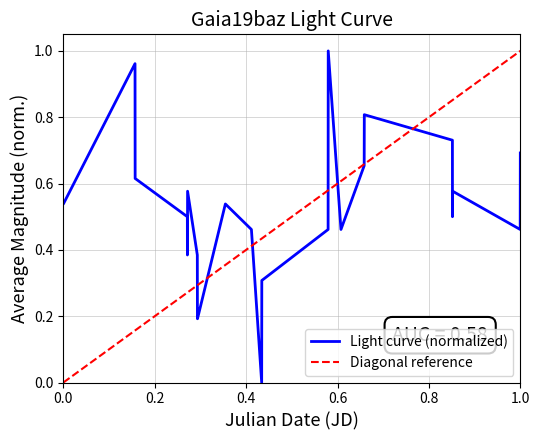

True or false: the data has more than 2 interior local peaks.

True